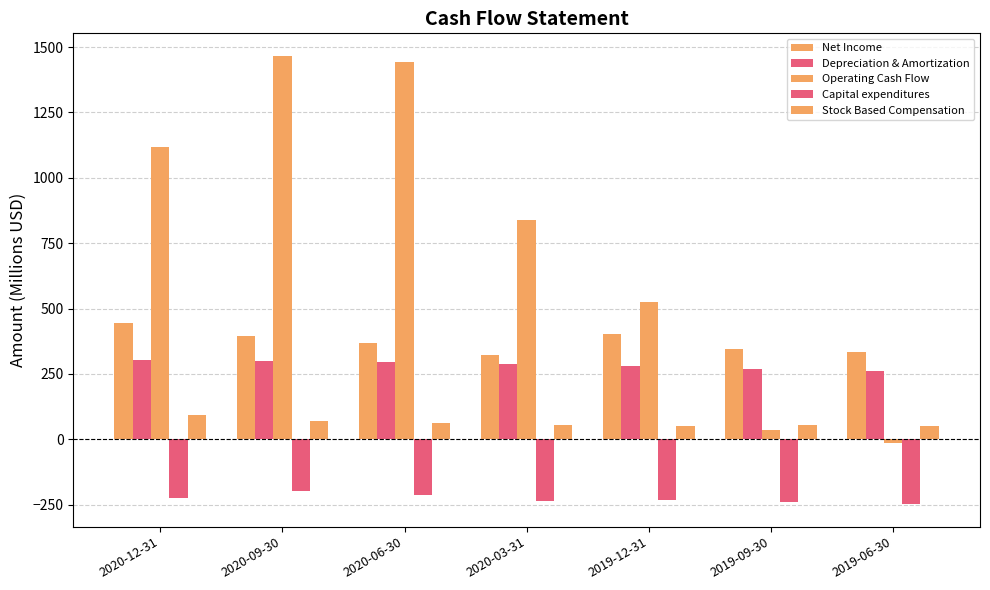

How many bars are there in each group?

5